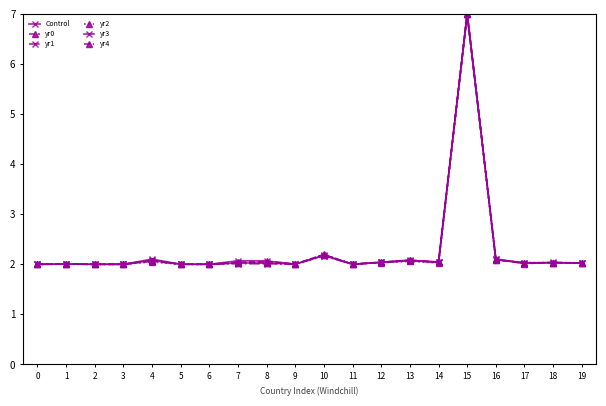

How many interior local valleys does the Control series have?

6